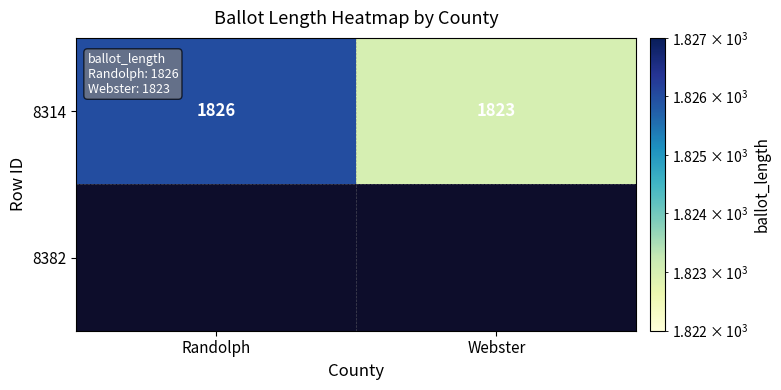

What is the change in value from Randolph to Webster?

-3